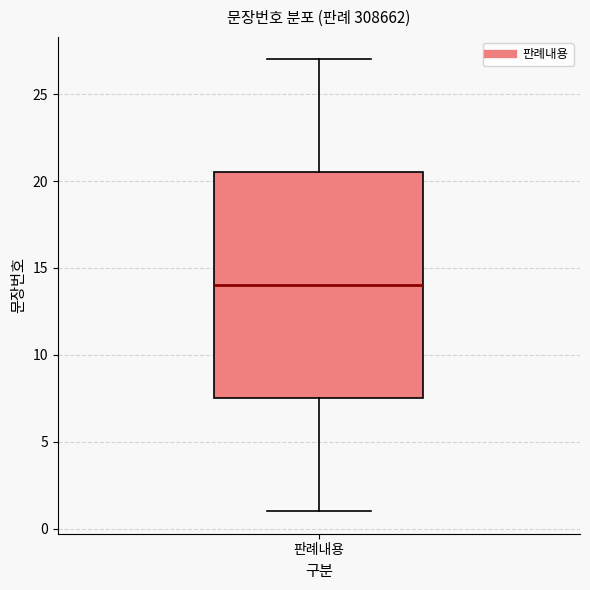

Where is the upper edge of the box for 판례내용 on the y-axis? The values are not printed on the chart, so give them approximately, as read against the axis.

20.5